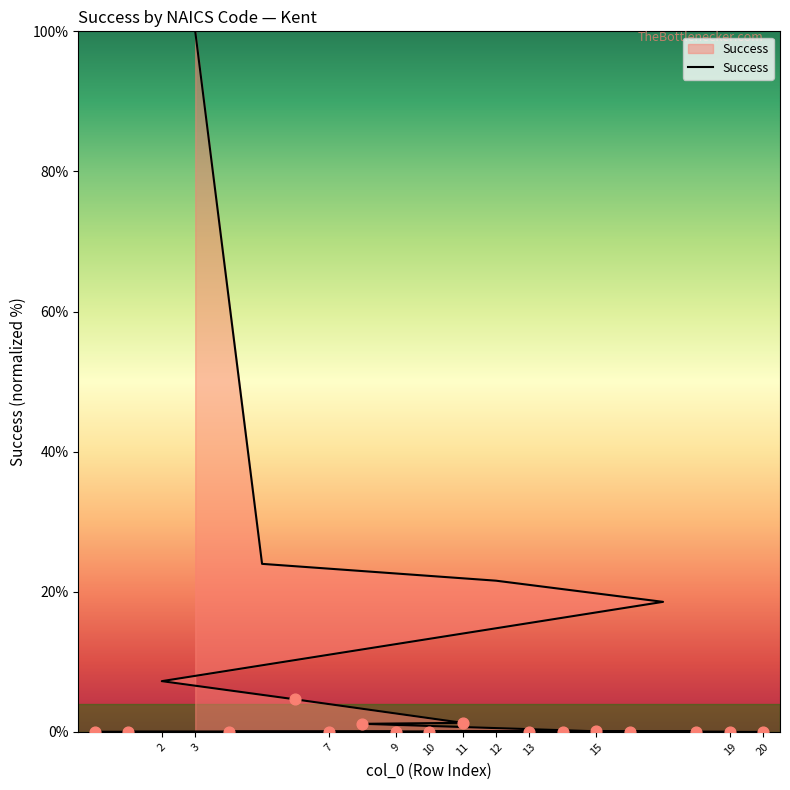

Between 15 and 12, which is larger?

12